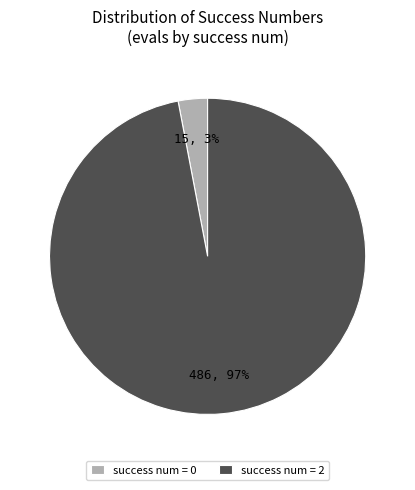

How many segments does this pie chart have?

2